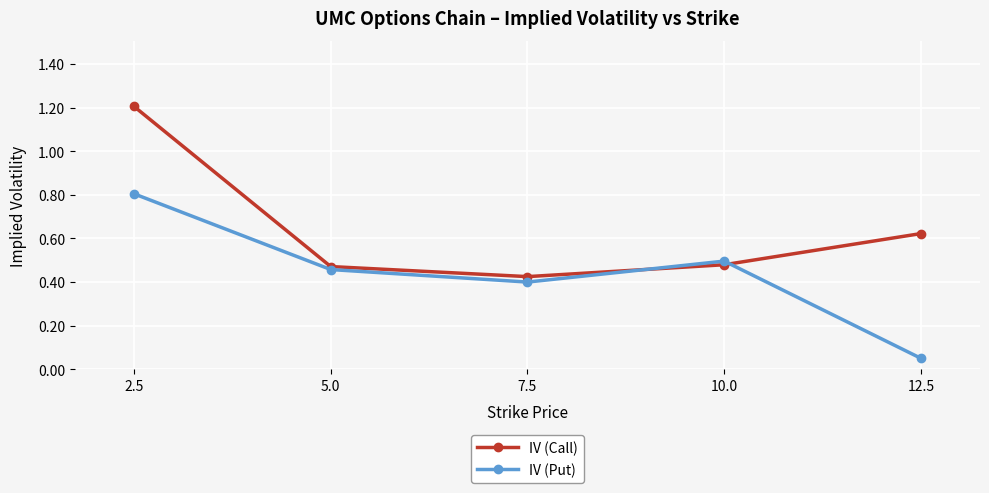

Which series has the largest total across all categories?

IV (Call)